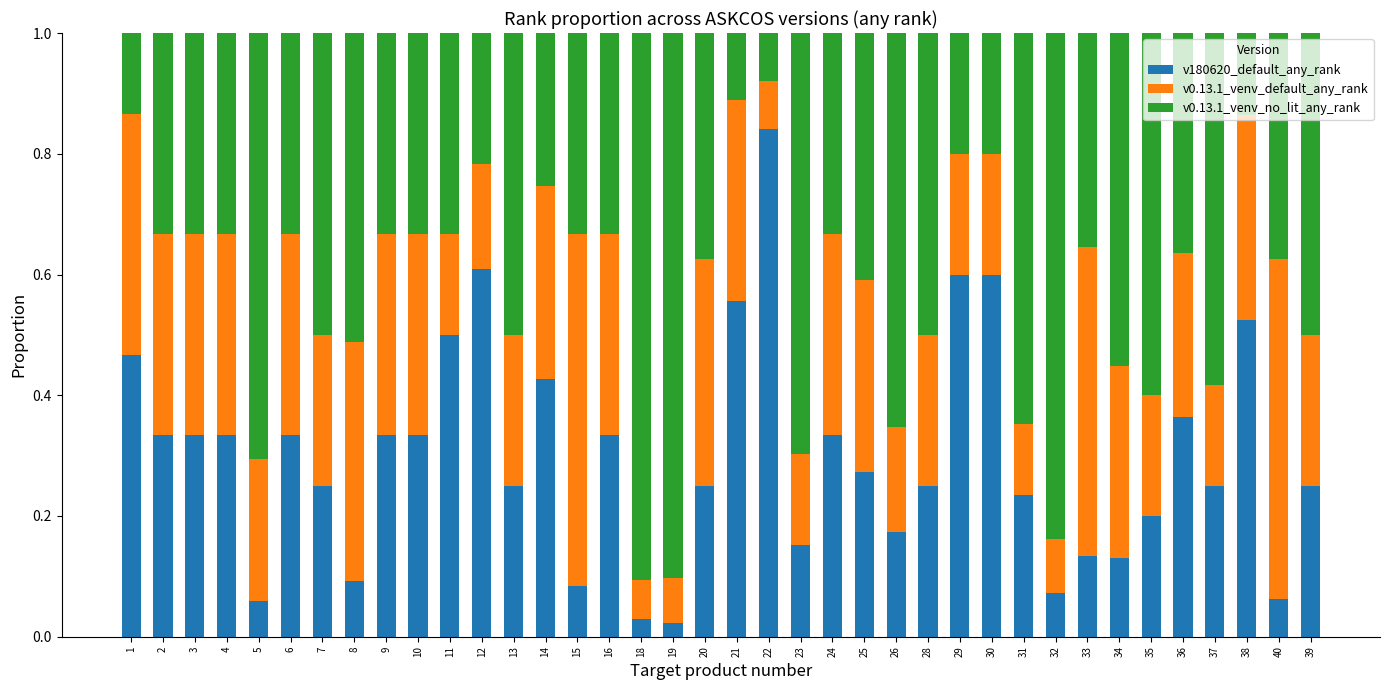

True or false: v180620_default_any_rank has a value of 0.2 at 1.

False